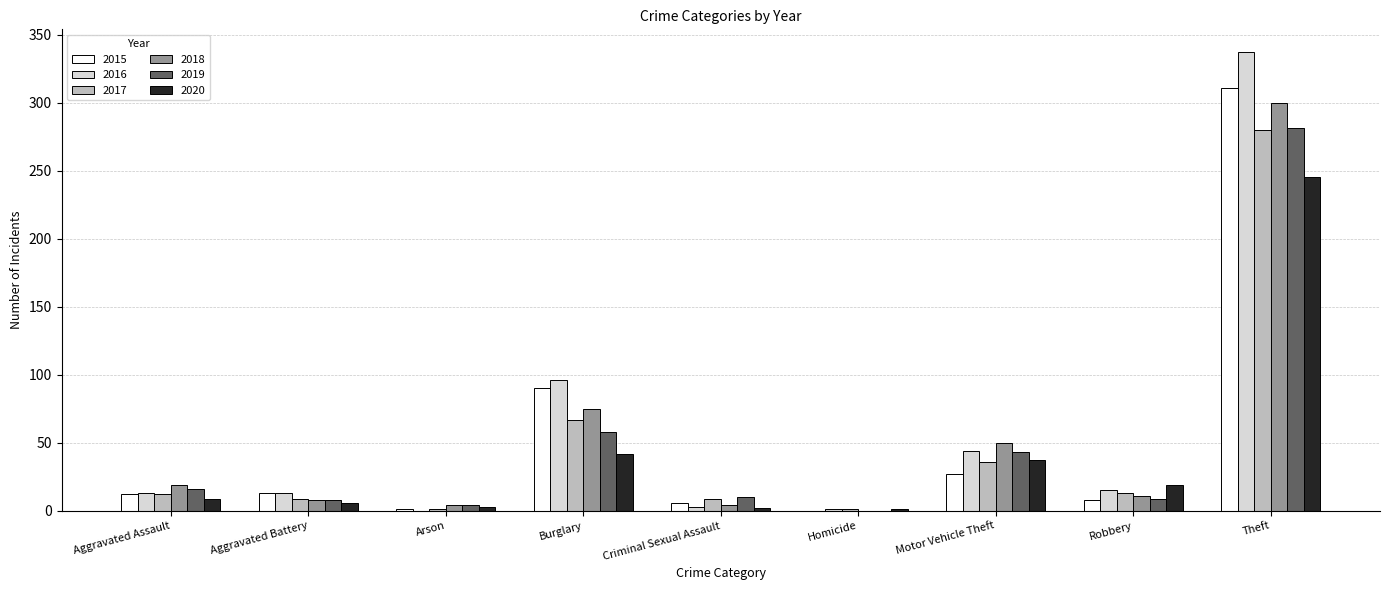

Does the chart contain stacked bars?

No